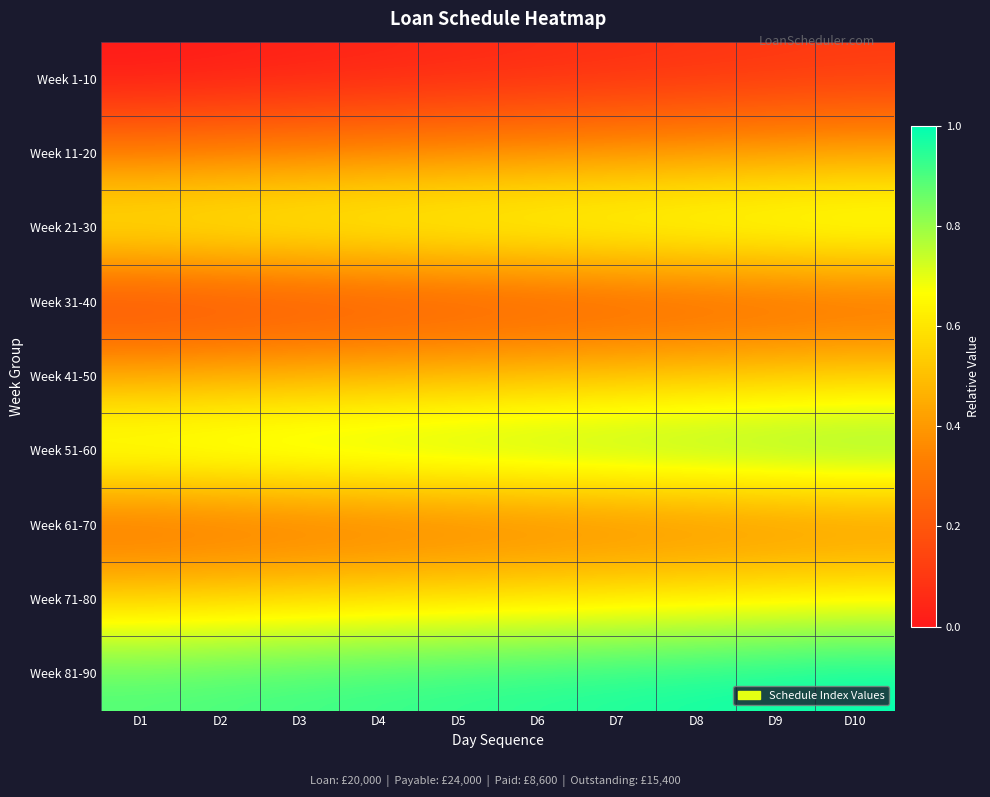

Which series has the largest total across all categories?

Week 81-90